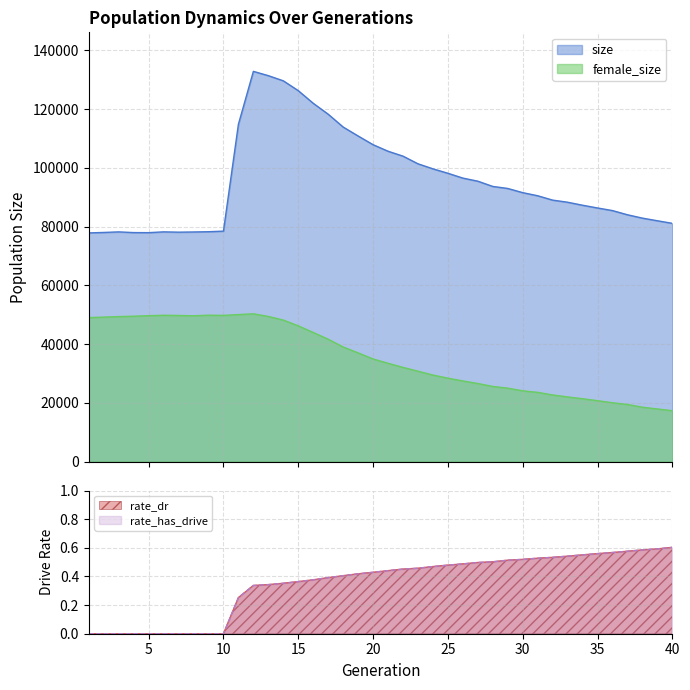

True or false: female_size and rate_has_drive cross at least once.

False